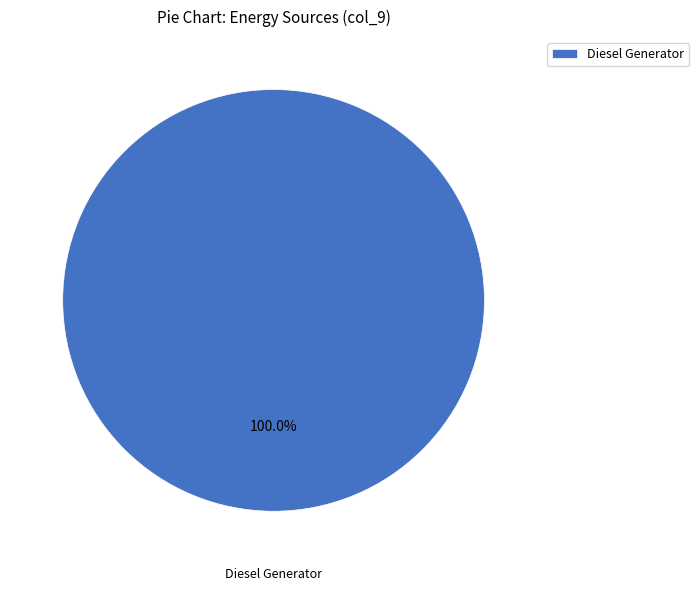

Rank the categories by value from highest to lowest.

Diesel Generator